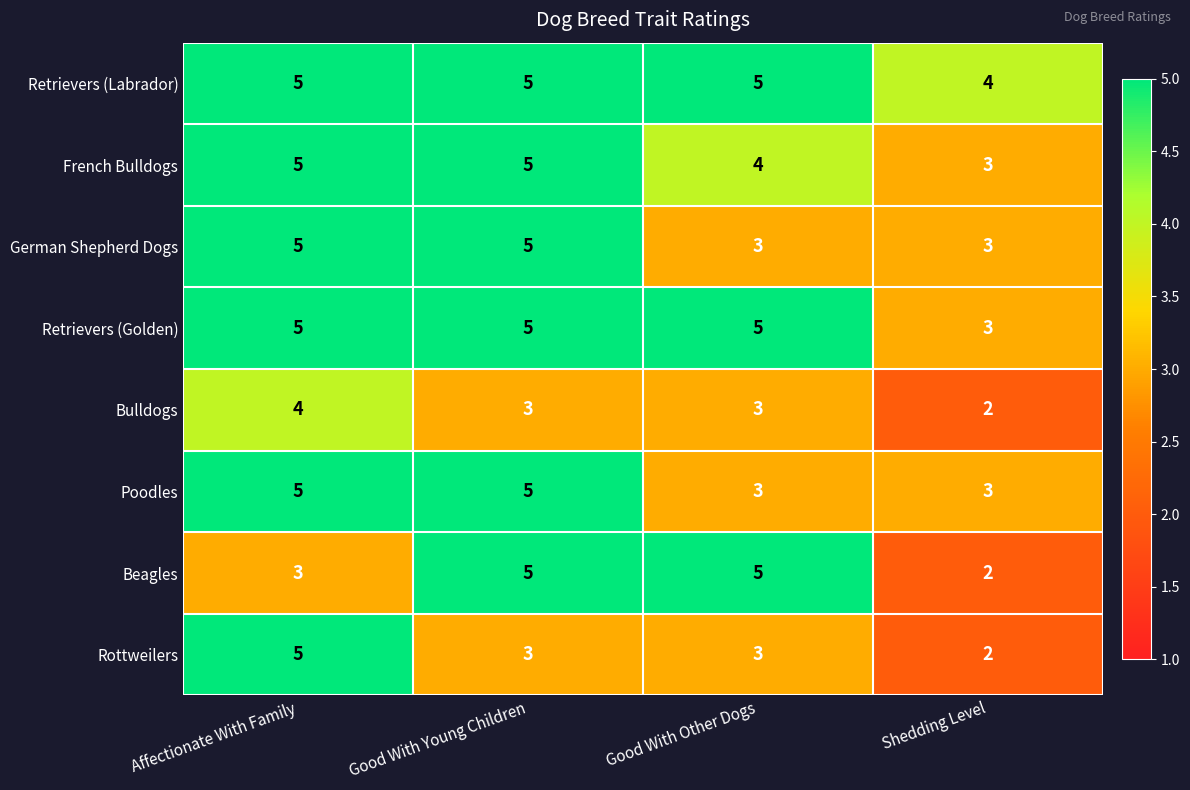

What is the sum of the Bulldogs values at Good With Young Children and Good With Other Dogs?

6